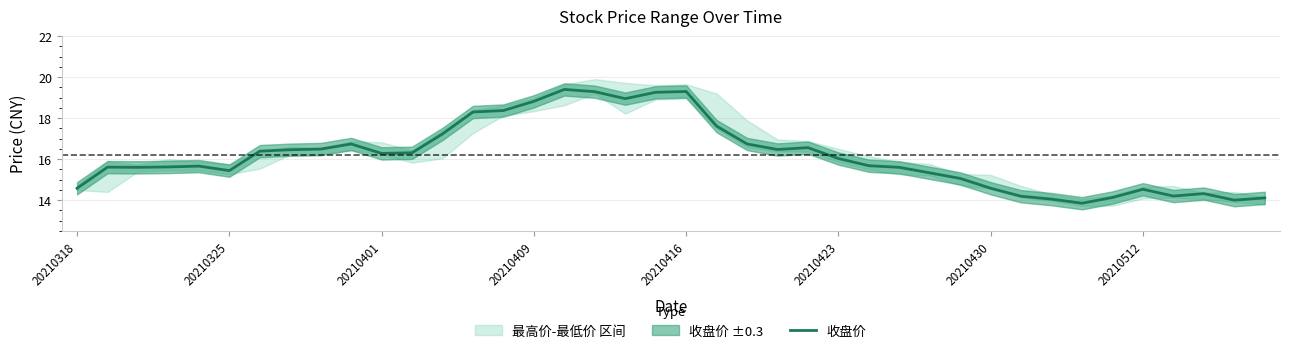

What is the maximum value for 收盘价?

19.4